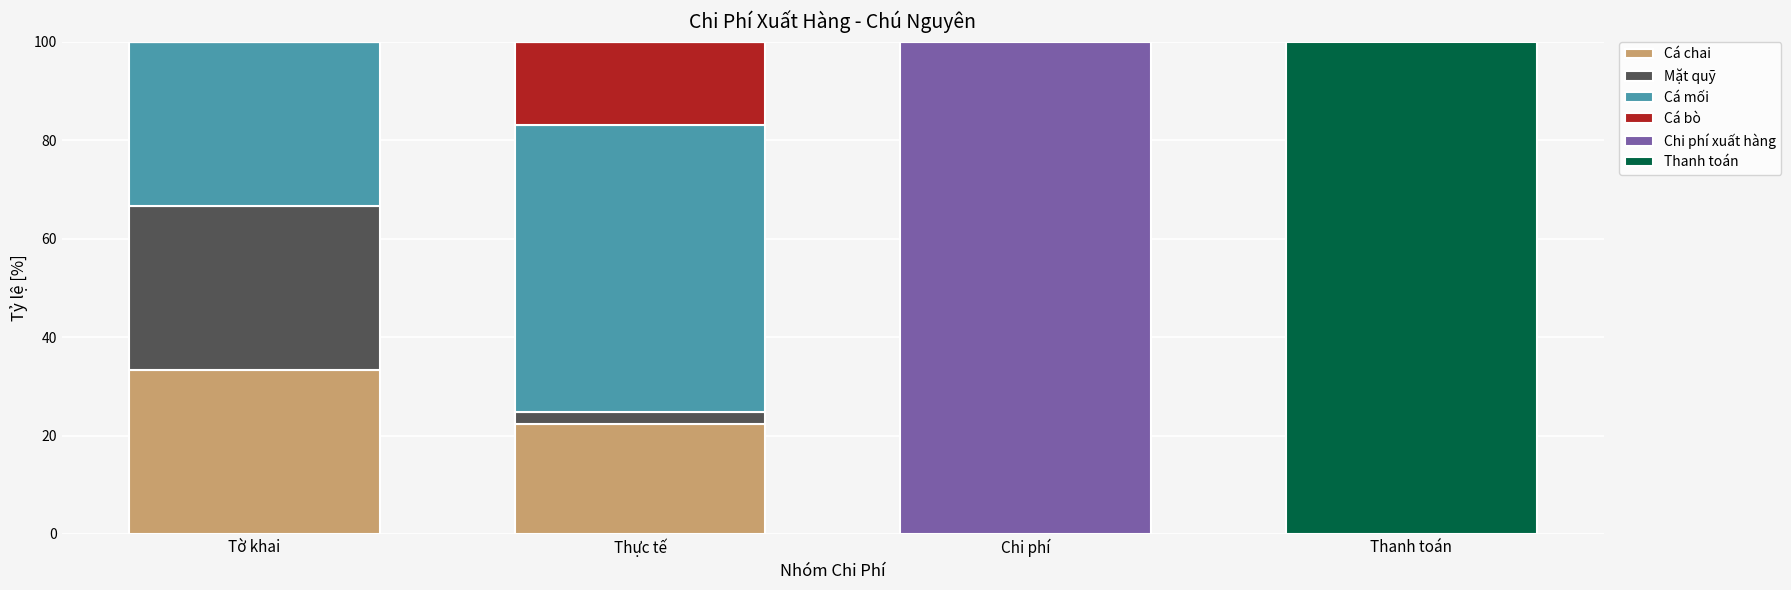

What is the highest value of the Cá chai series?

33.3